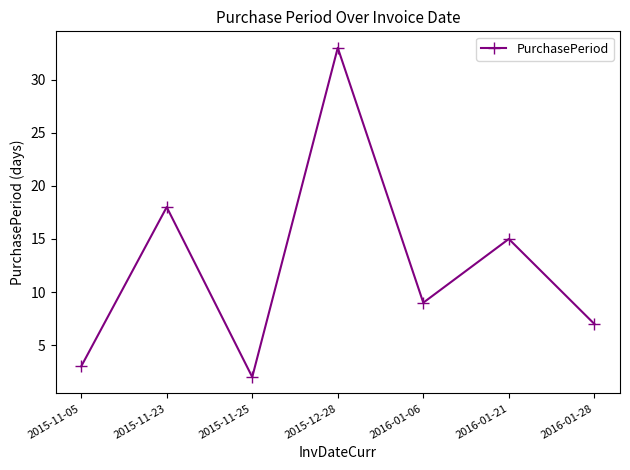

What is the greatest value displayed?

33